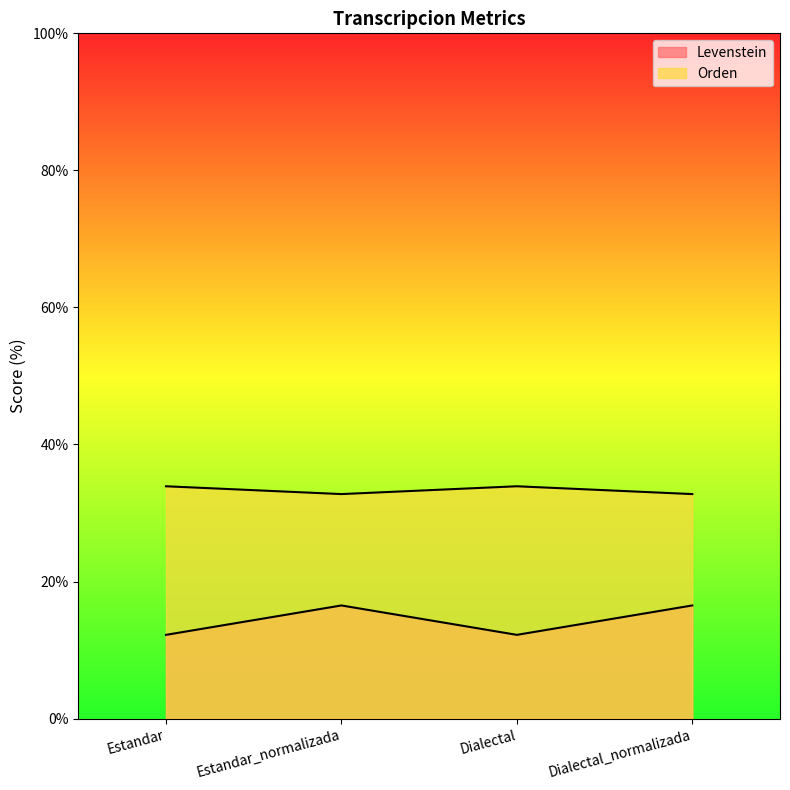

Reading right to left, extract all data points from this chart.

Levenstein: 16.5	12.2	16.5	12.2
Orden: 32.8	33.9	32.8	33.9